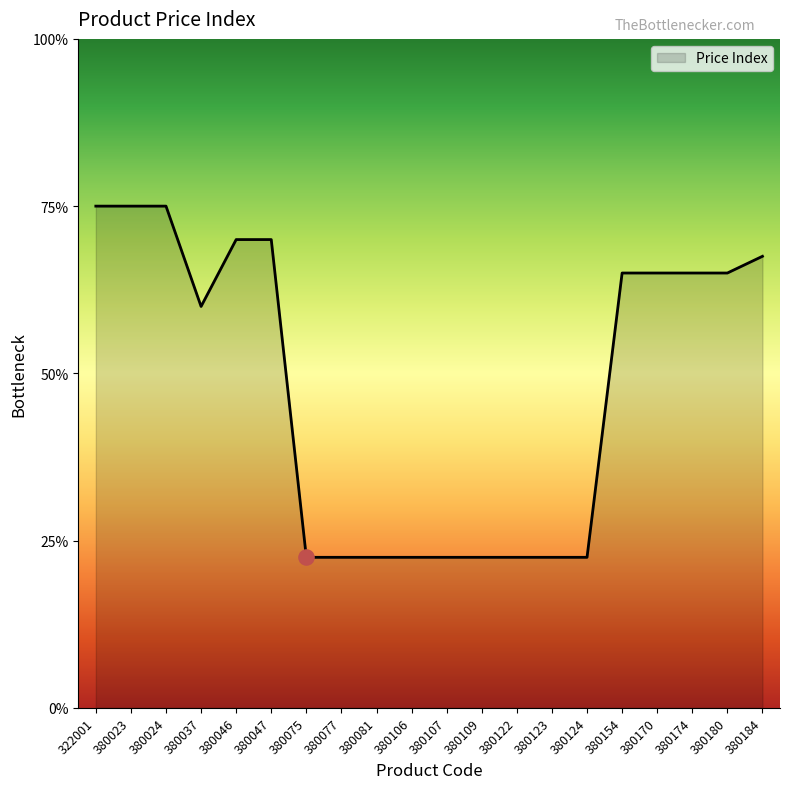

Does the chart have visible grid lines?

No